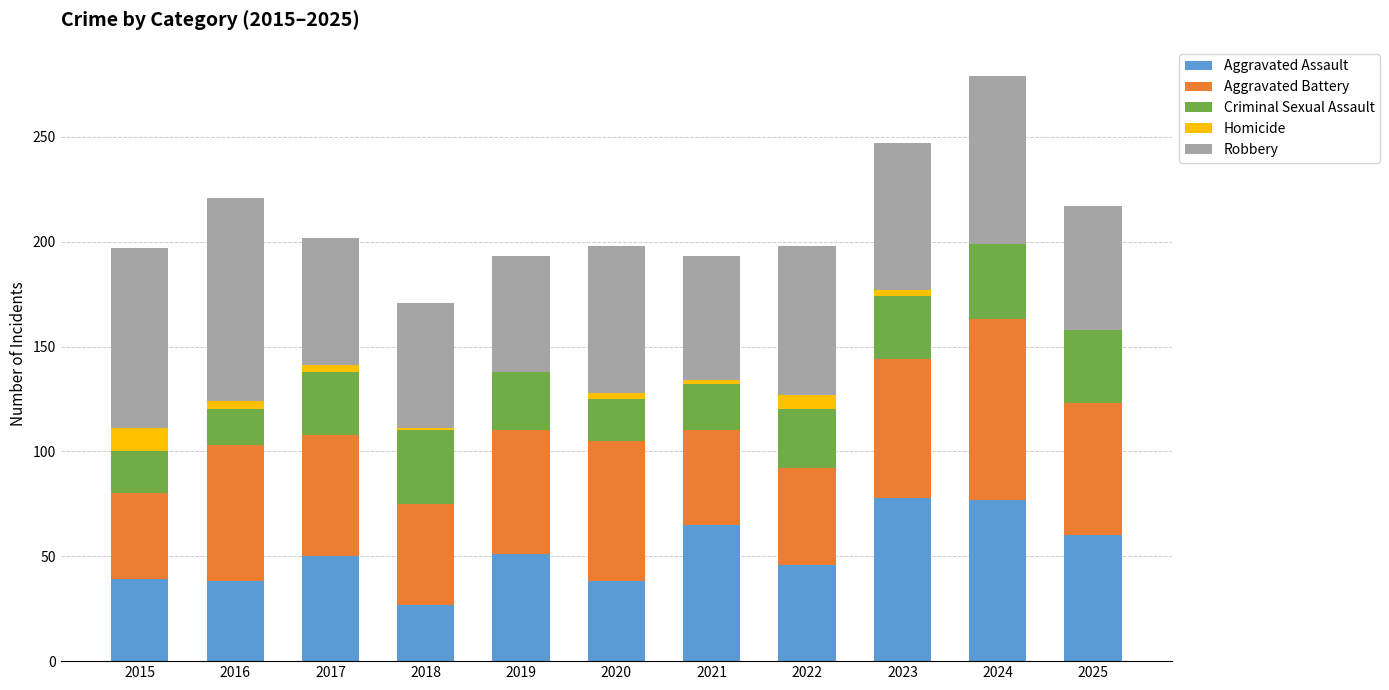

At which category is the sum across all series the highest?

2024